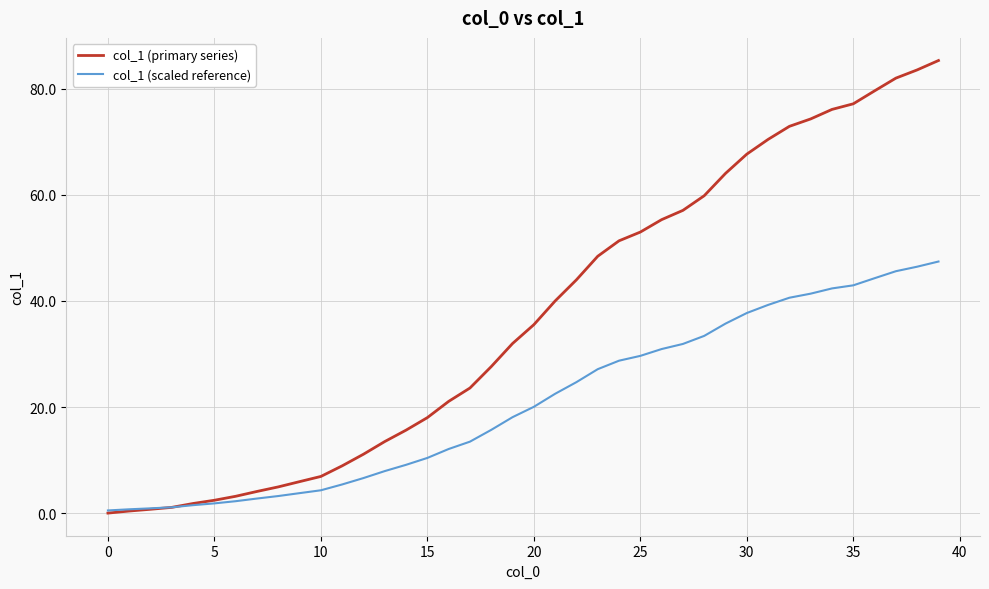

What is the difference between the second highest and second lowest values in the col_1 (primary series) series?

83.2